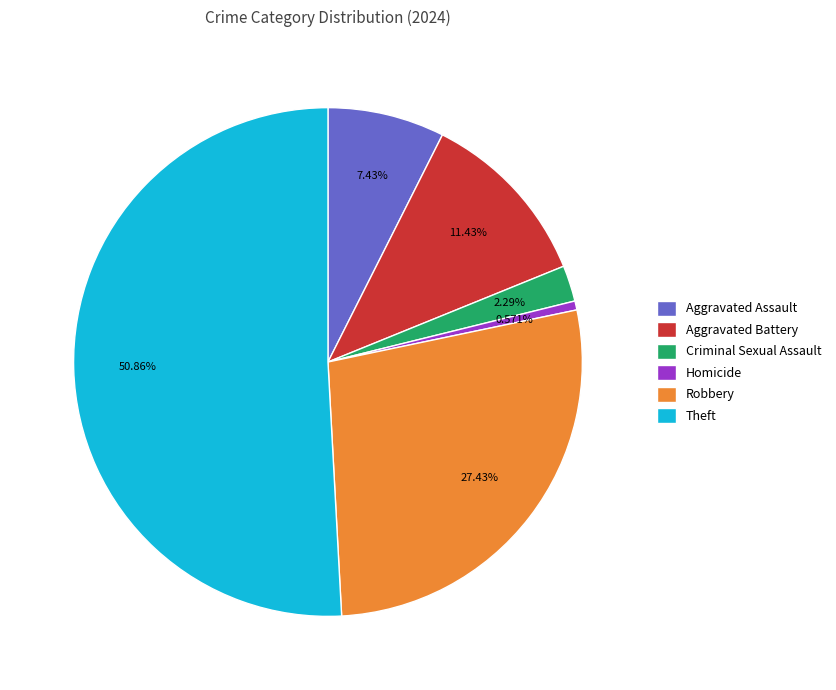

To the nearest percent, what portion does Homicide represent?

1%